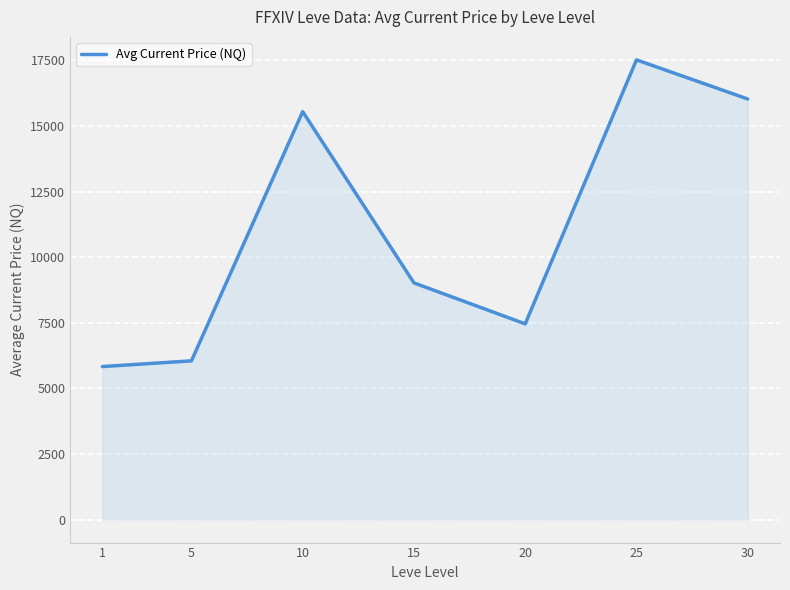

What is the minimum value shown in the chart?

5830.2